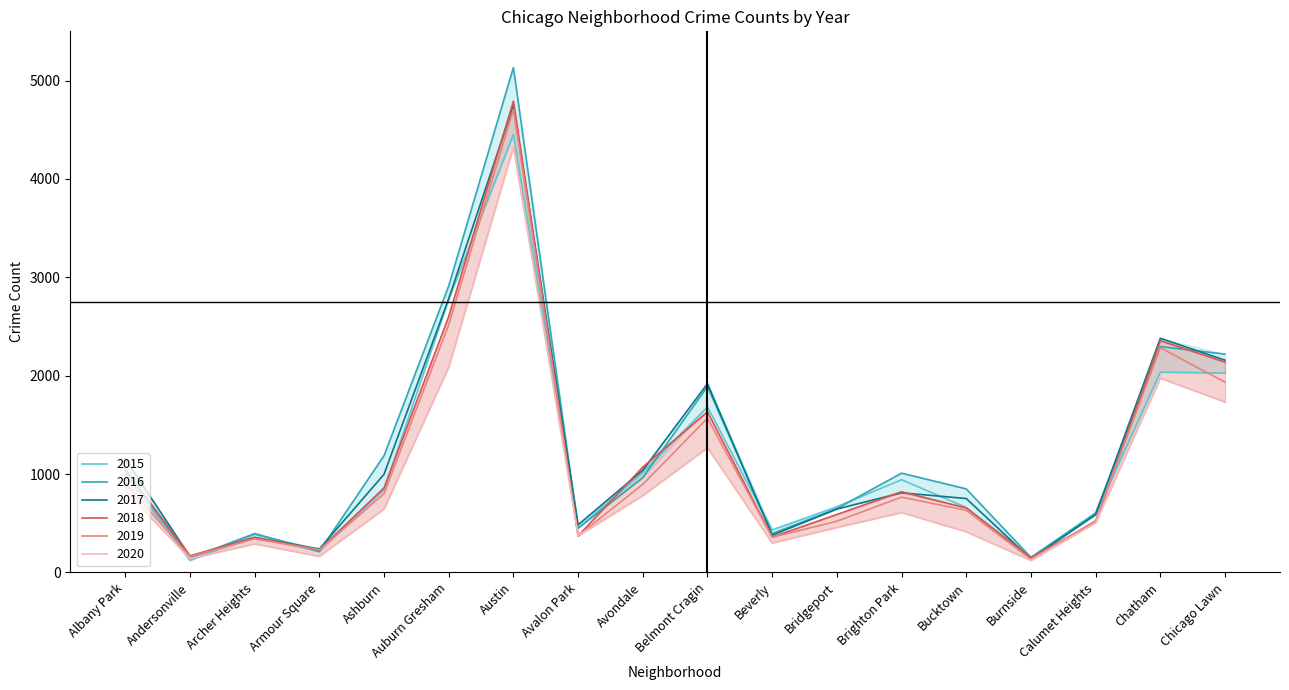

What is the maximum value for 2016?

5132